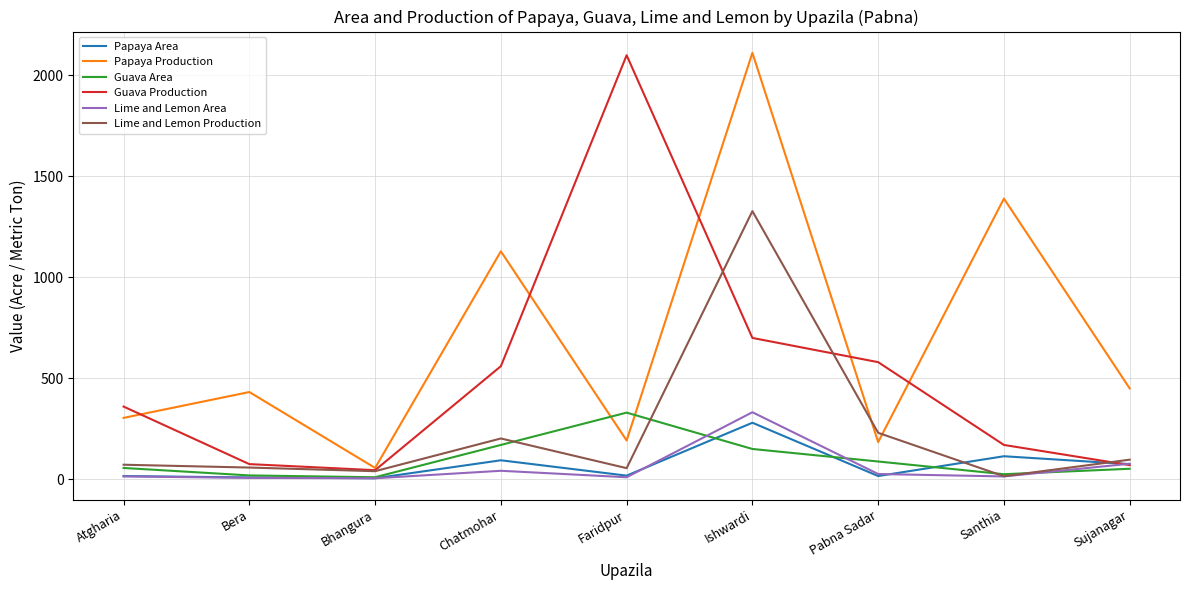

What is the greatest value displayed?

2112